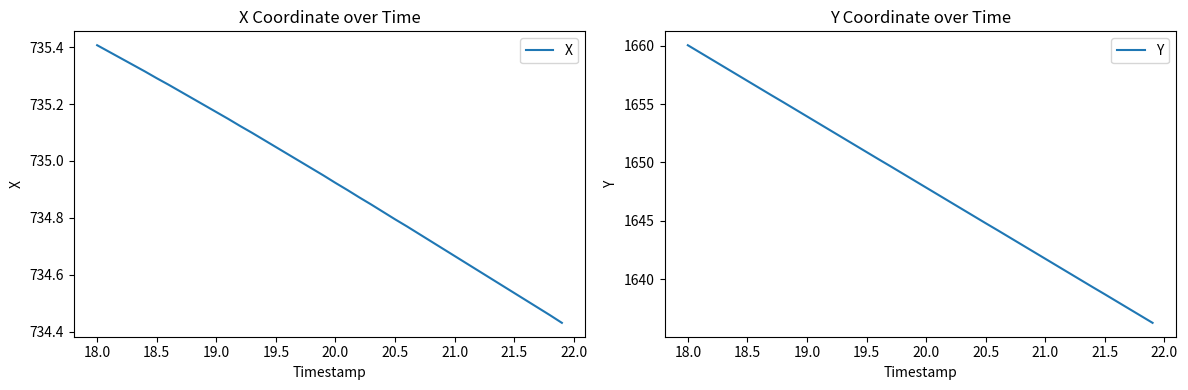

Is it true that X equals 1038.9 at 20.5?

False